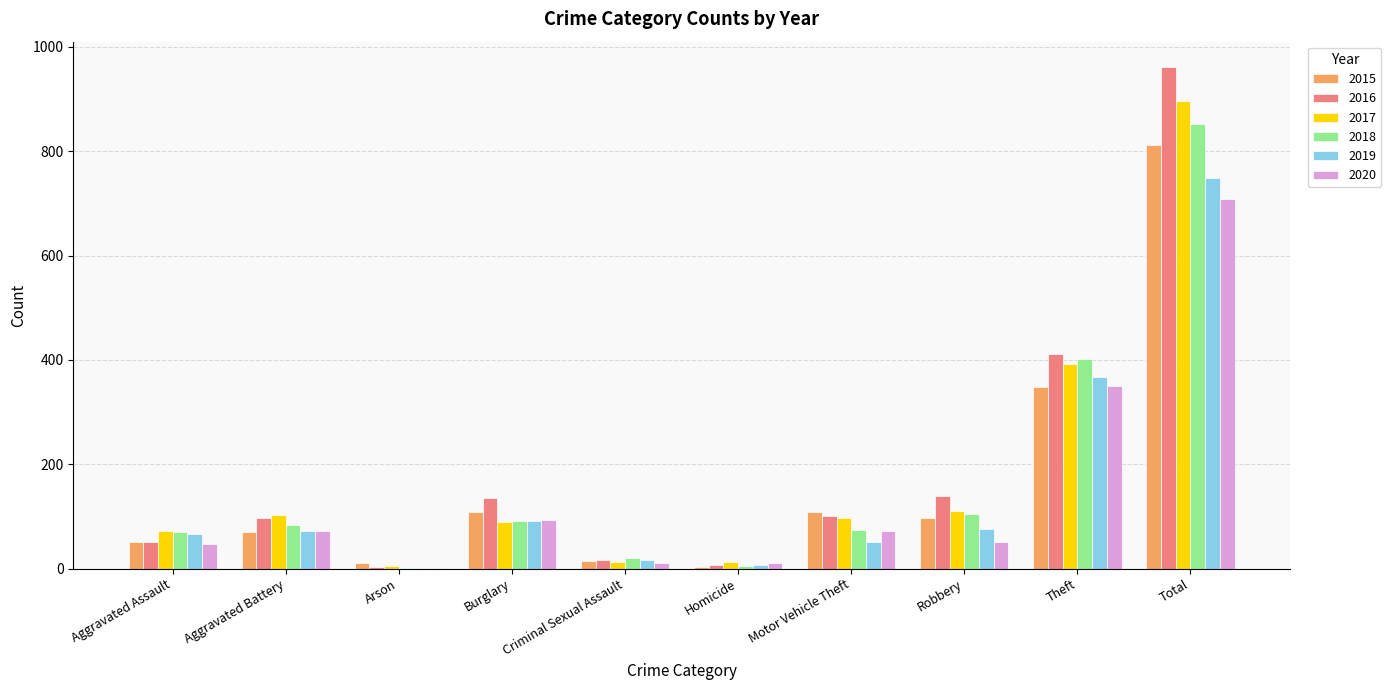

The 2018 series shows 75 at Motor Vehicle Theft. True or false?

True